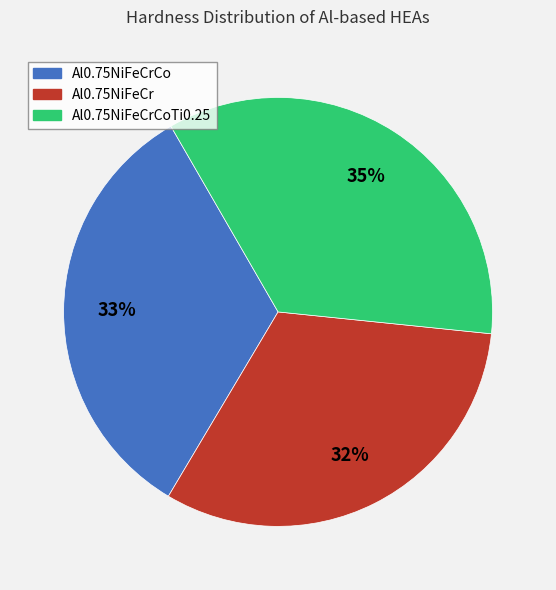

Is there any slice that represents more than half of the pie?

No